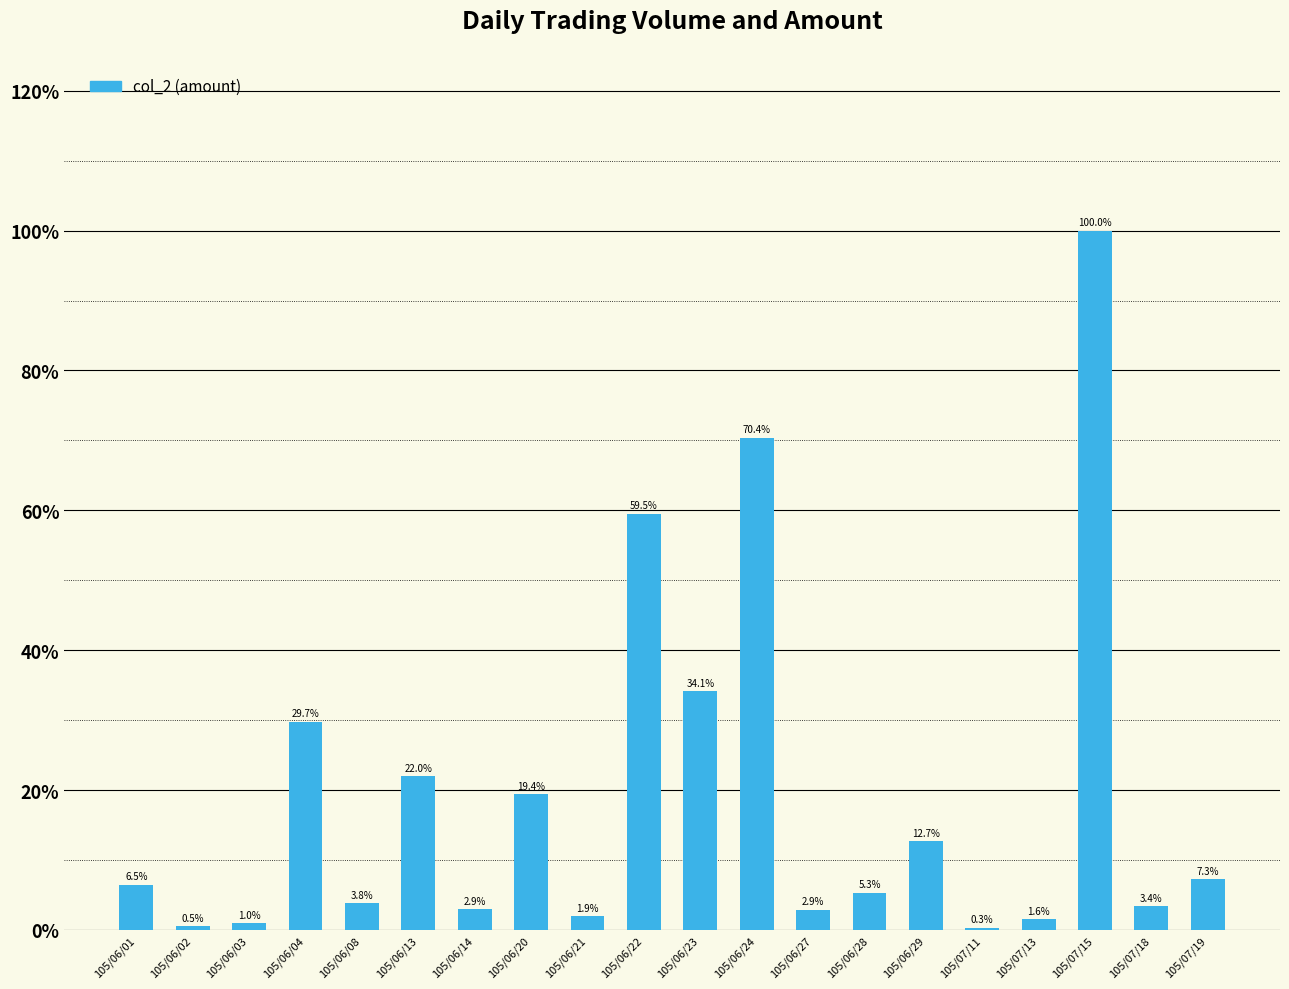

How many data points are above 6?

10